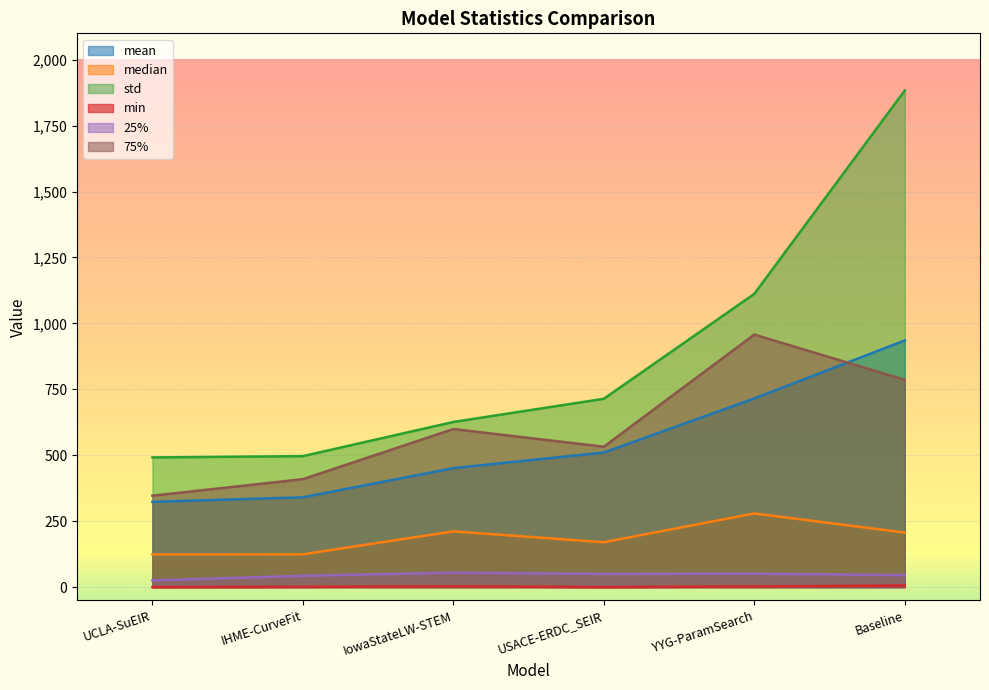

The mean series shows 609.7 at IHME-CurveFit. True or false?

False